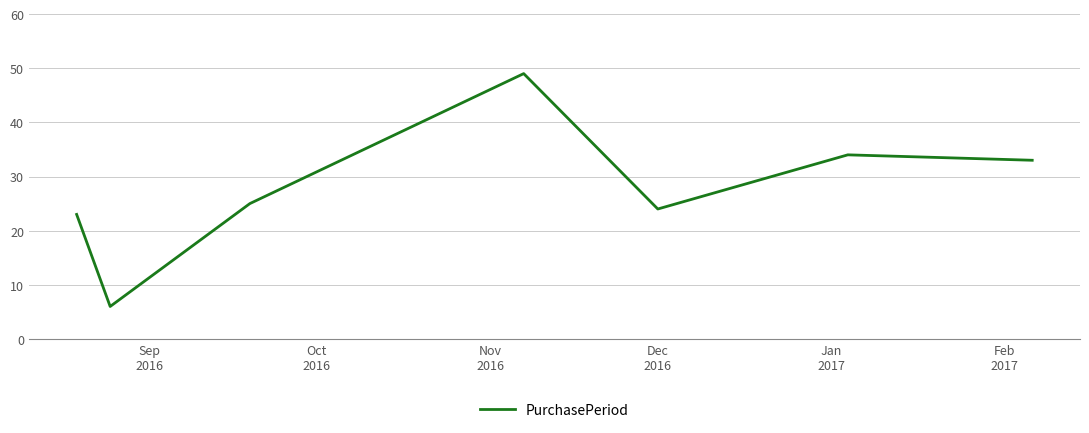

True or false: the data has more than 2 interior local peaks.

False